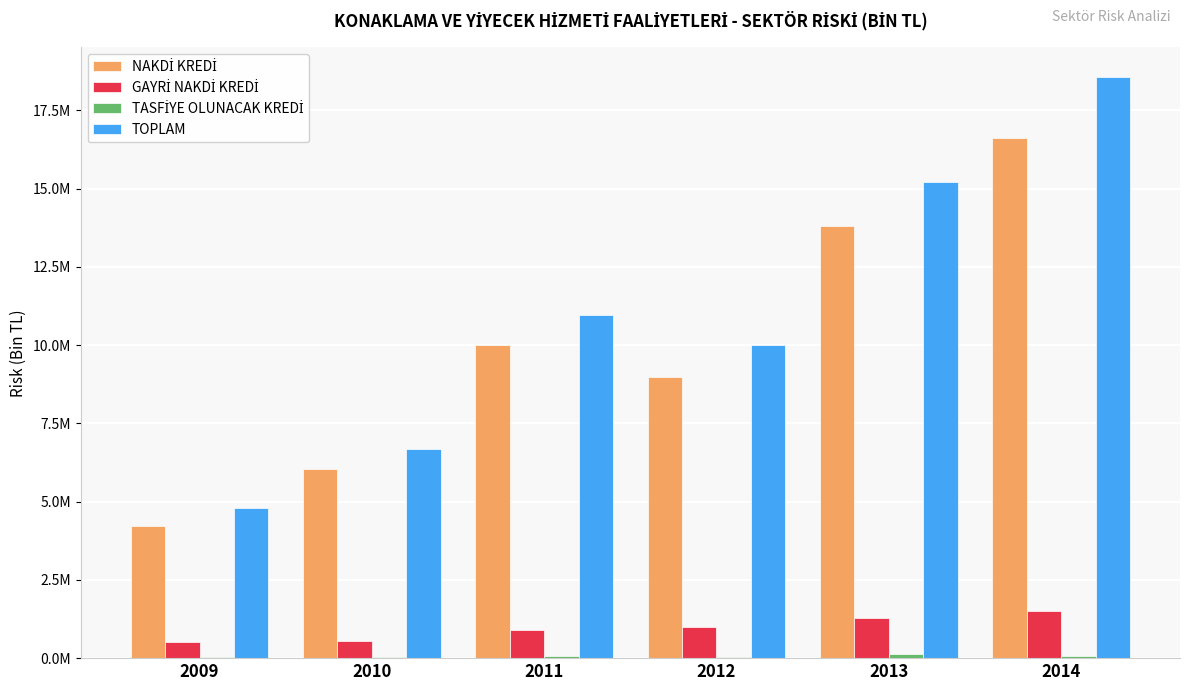

What is the value of the TASFİYE OLUNACAK KREDİ bar at the 2nd from the left?

51566.1